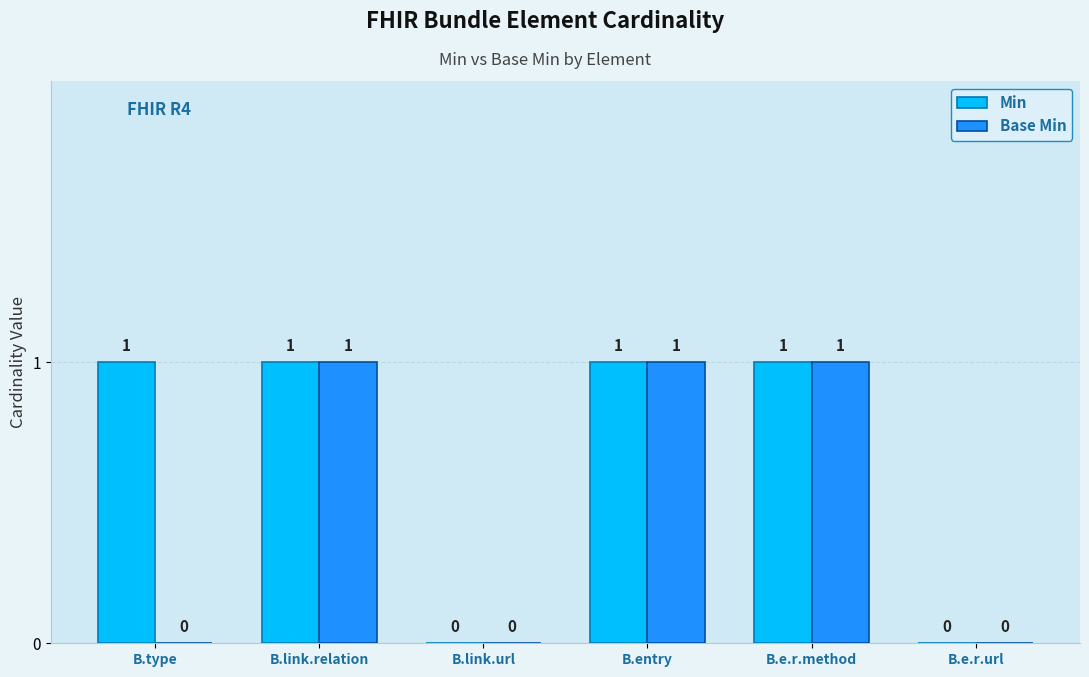

What is the sum of all Min values?

4